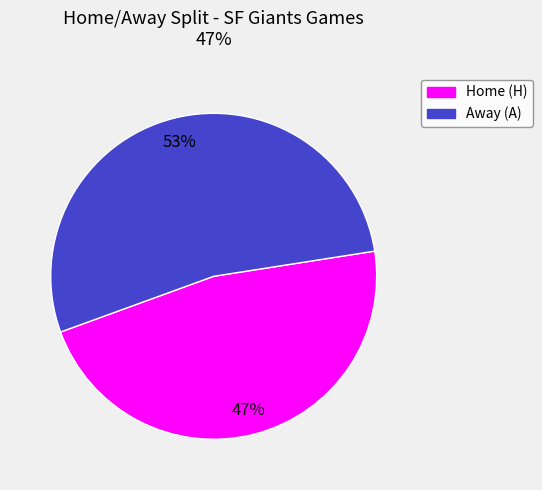

To the nearest percent, what is the average slice percentage?

50%